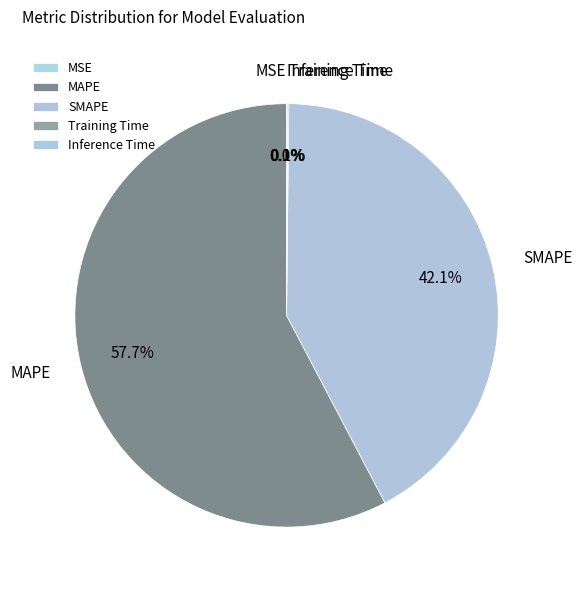

Does MAPE account for over 50% of the chart?

Yes